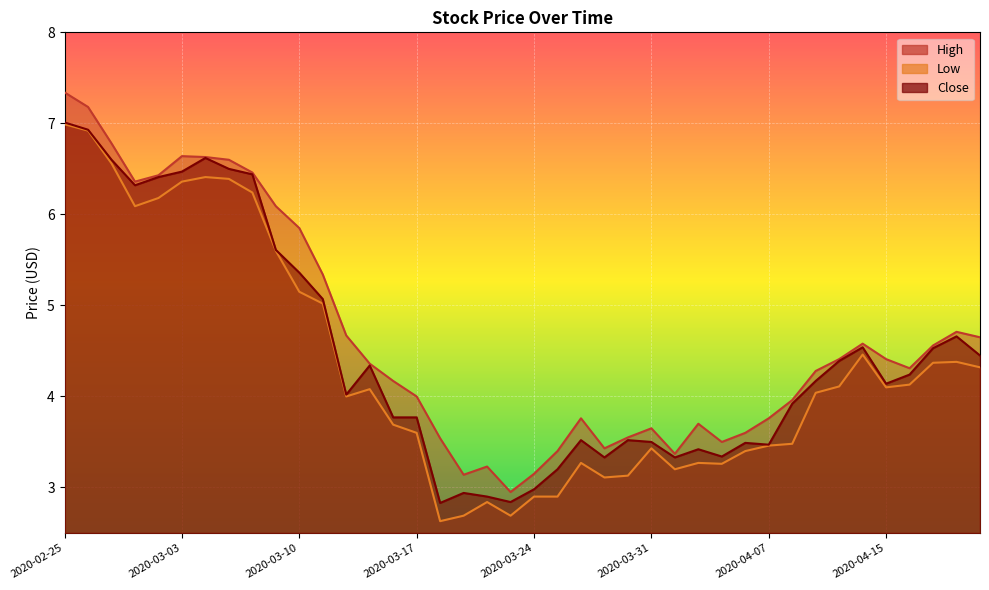

Read the Close value at 2020-04-09.

4.2